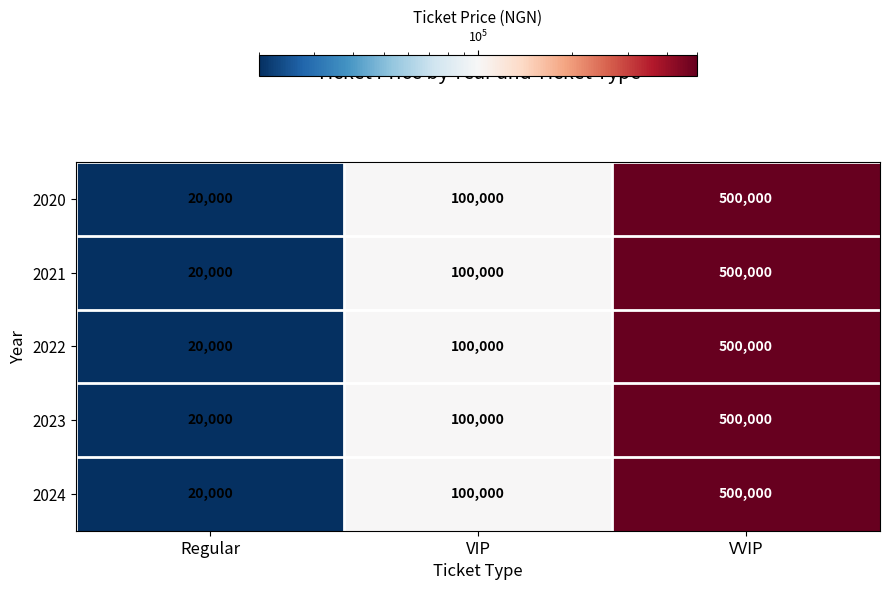

Reading left to right, list all the values displayed in this chart.

2020: Regular=20000	VIP=100000	VVIP=500000
2021: Regular=20000	VIP=100000	VVIP=500000
2022: Regular=20000	VIP=100000	VVIP=500000
2023: Regular=20000	VIP=100000	VVIP=500000
2024: Regular=20000	VIP=100000	VVIP=500000